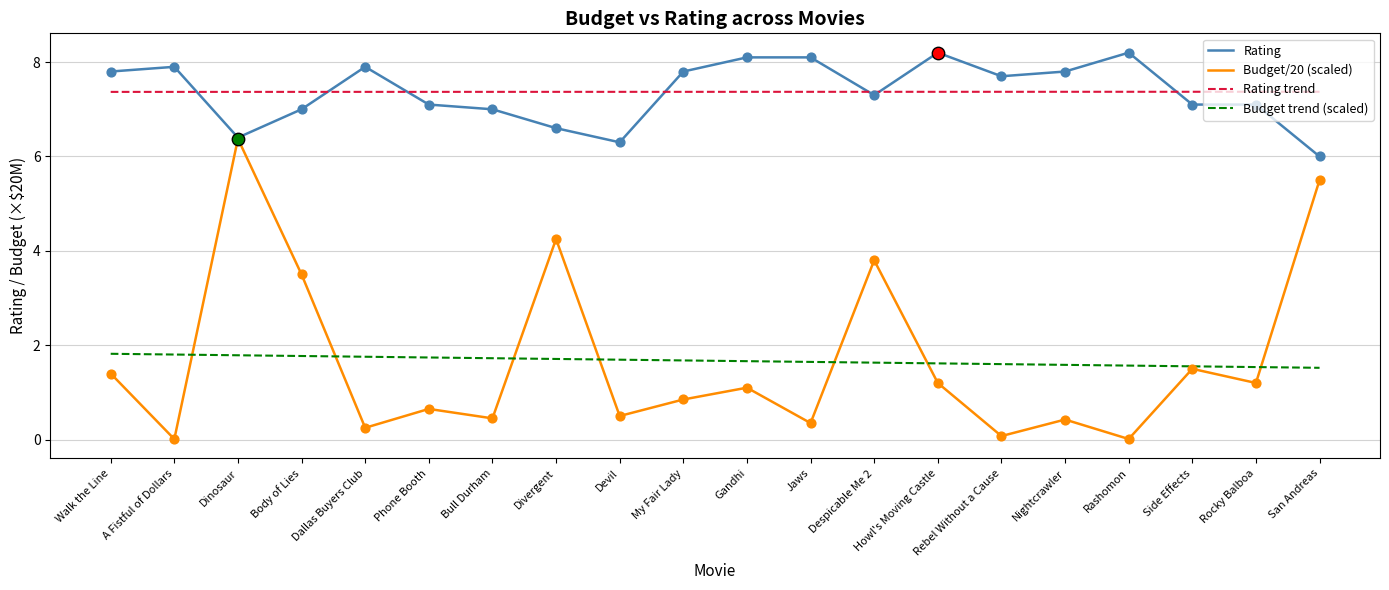

What is the difference between the highest and lowest values at Bull Durham?

6.9